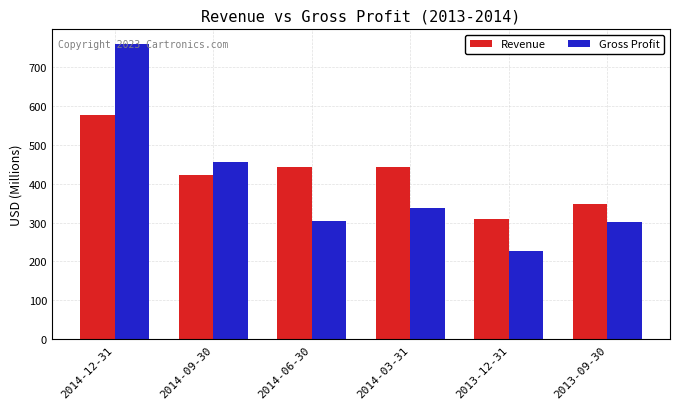

What is the difference between the highest and lowest values at 2013-09-30?

47.8